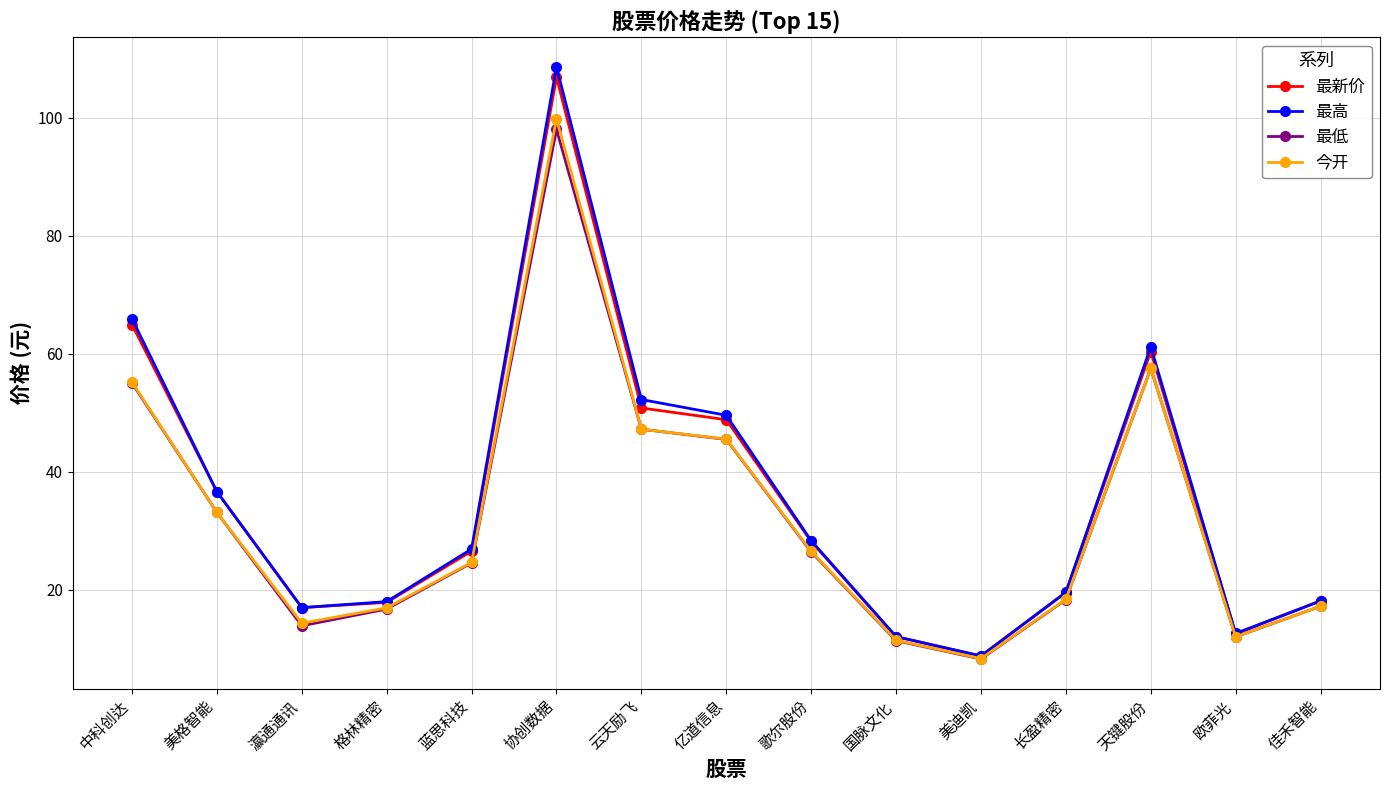

What is the label of the 2nd point from the right?

欧菲光